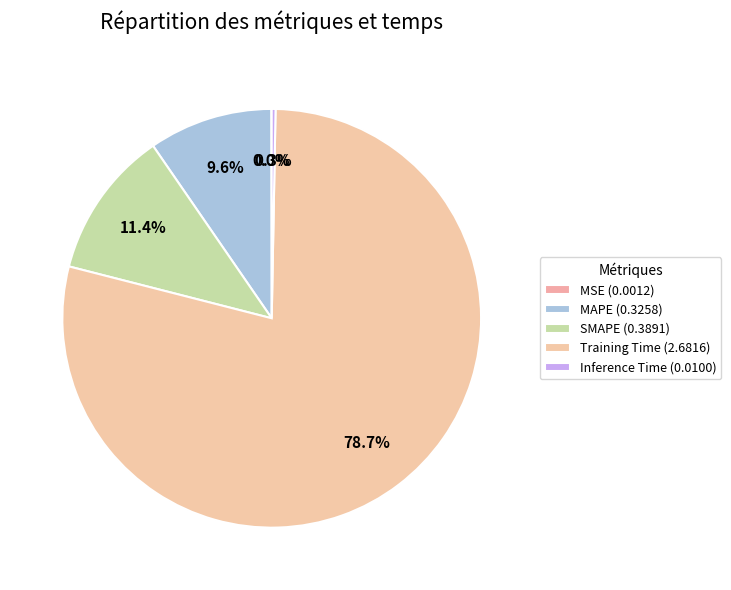

Is it true that MSE is 0% of the pie?

True